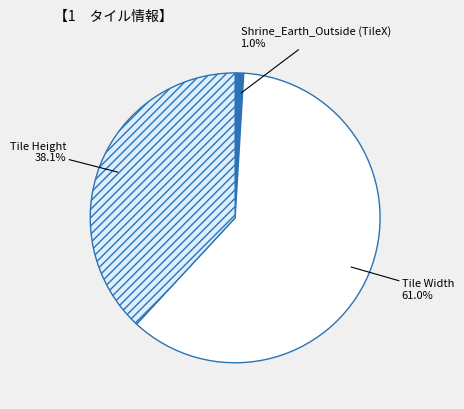

Is it true that Tile Height is 43% of the pie?

False